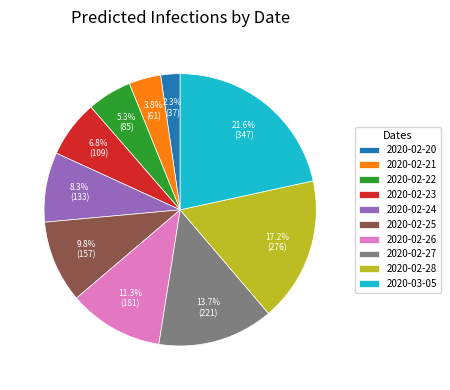

How many segments does this pie chart have?

10